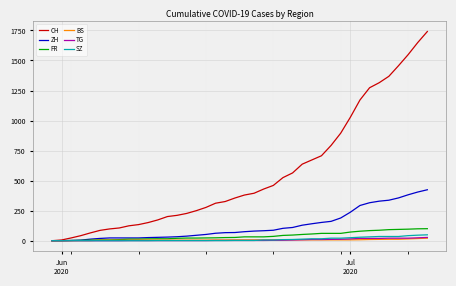

What is the difference between the second highest and second lowest values in the FR series?

99